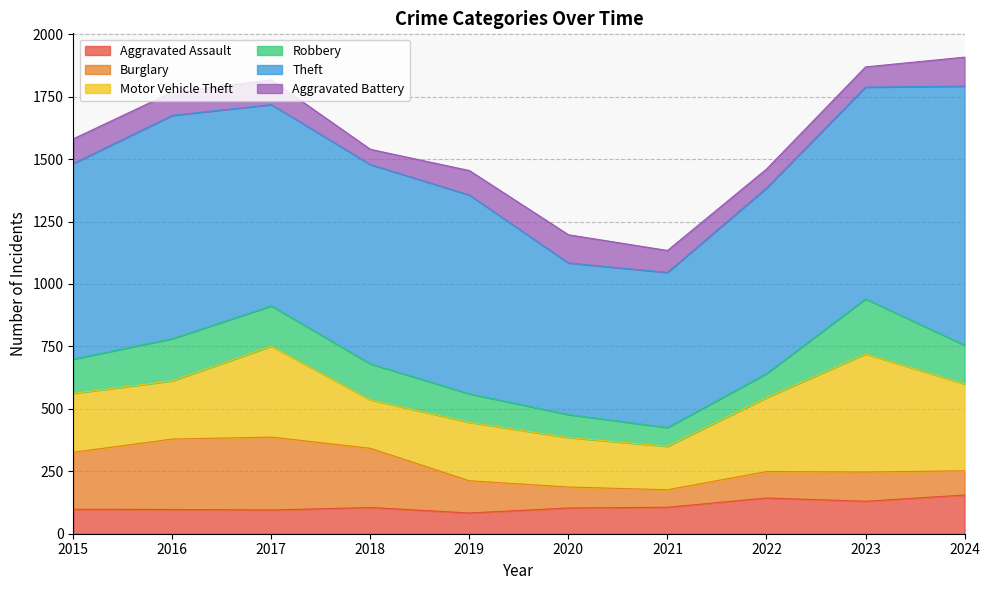

Rank the series by their maximum value, from lowest to highest.

Aggravated Battery, Aggravated Assault, Robbery, Burglary, Motor Vehicle Theft, Theft